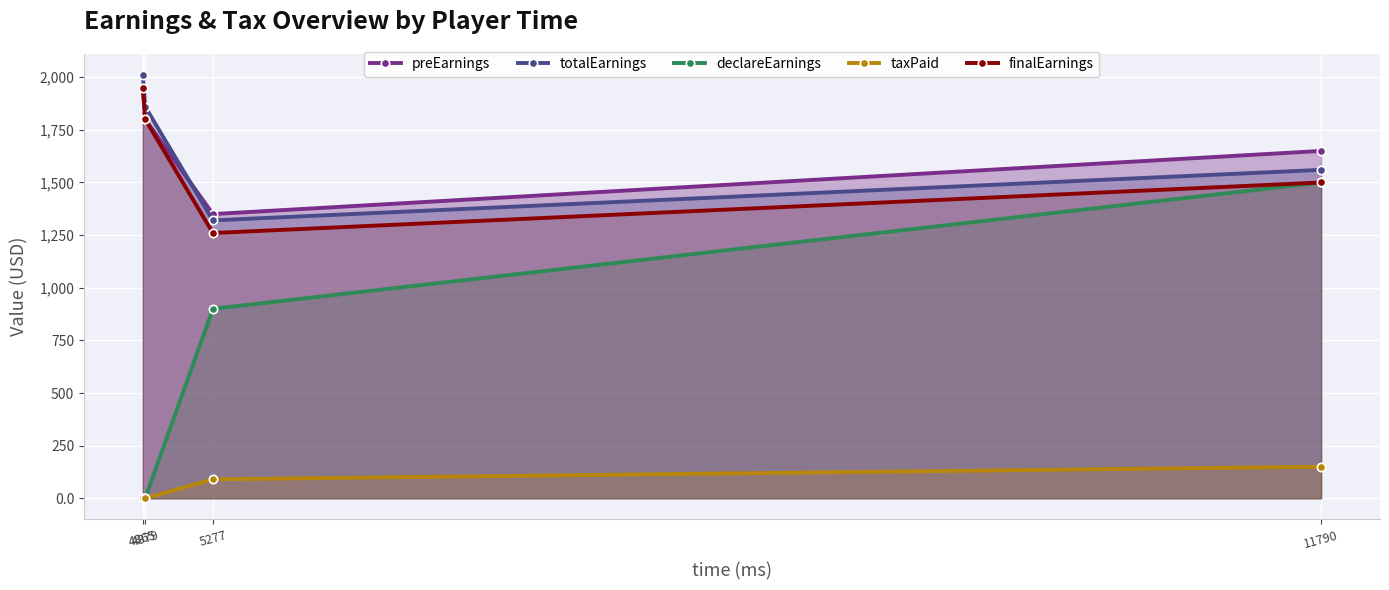

What are all the series names shown in the legend?

preEarnings, totalEarnings, declareEarnings, taxPaid, finalEarnings